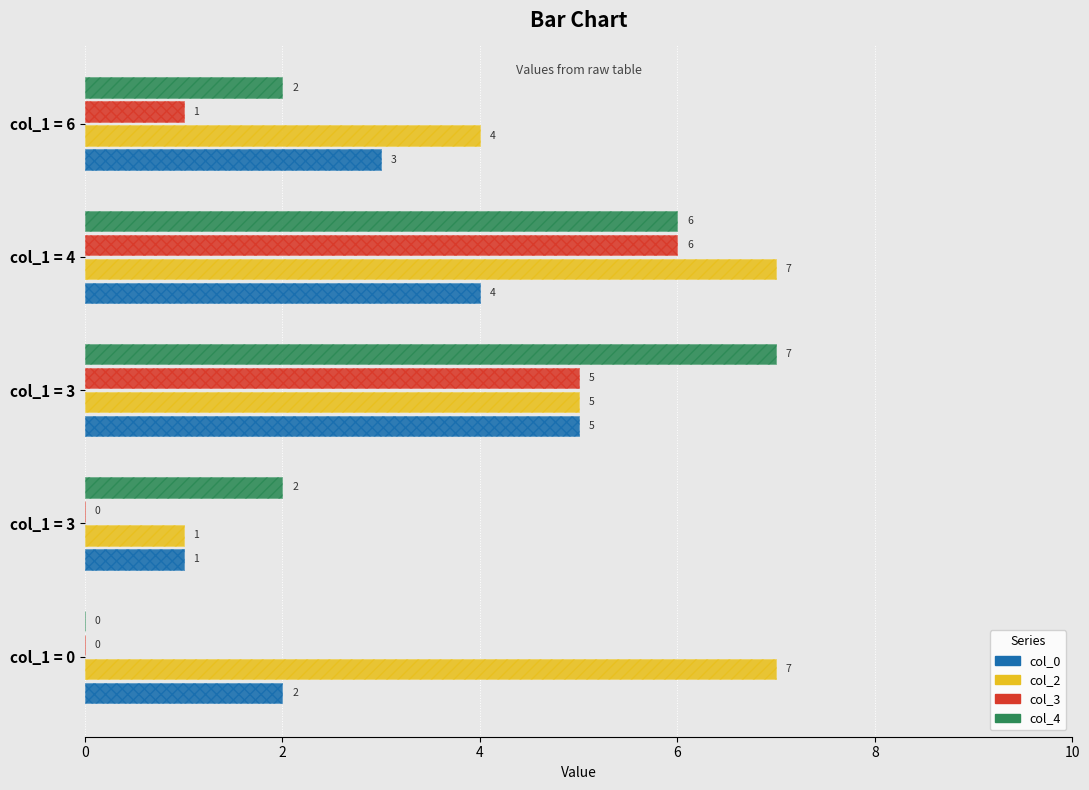

What is the difference between the highest and lowest values at col_1 = 4?

3